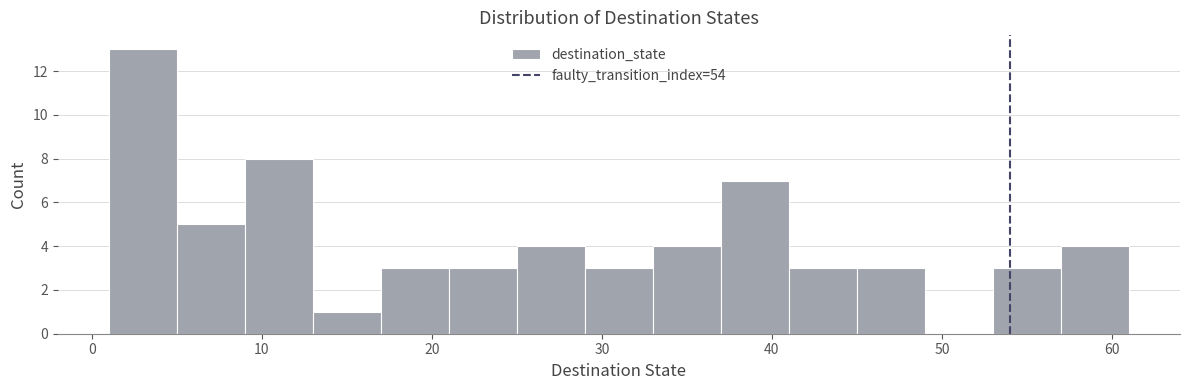

Reading left to right, list every bar in this chart as the range it spans on the x-axis followed by its height. The values are not printed on the chart, so give them approximately, as read against the axis.

1 to 5: 13
5 to 9: 5
9 to 13: 8
13 to 17: 1
17 to 21: 3
21 to 25: 3
25 to 29: 4
29 to 33: 3
33 to 37: 4
37 to 41: 7
41 to 45: 3
45 to 49: 3
49 to 53: 0
53 to 57: 3
57 to 61: 4